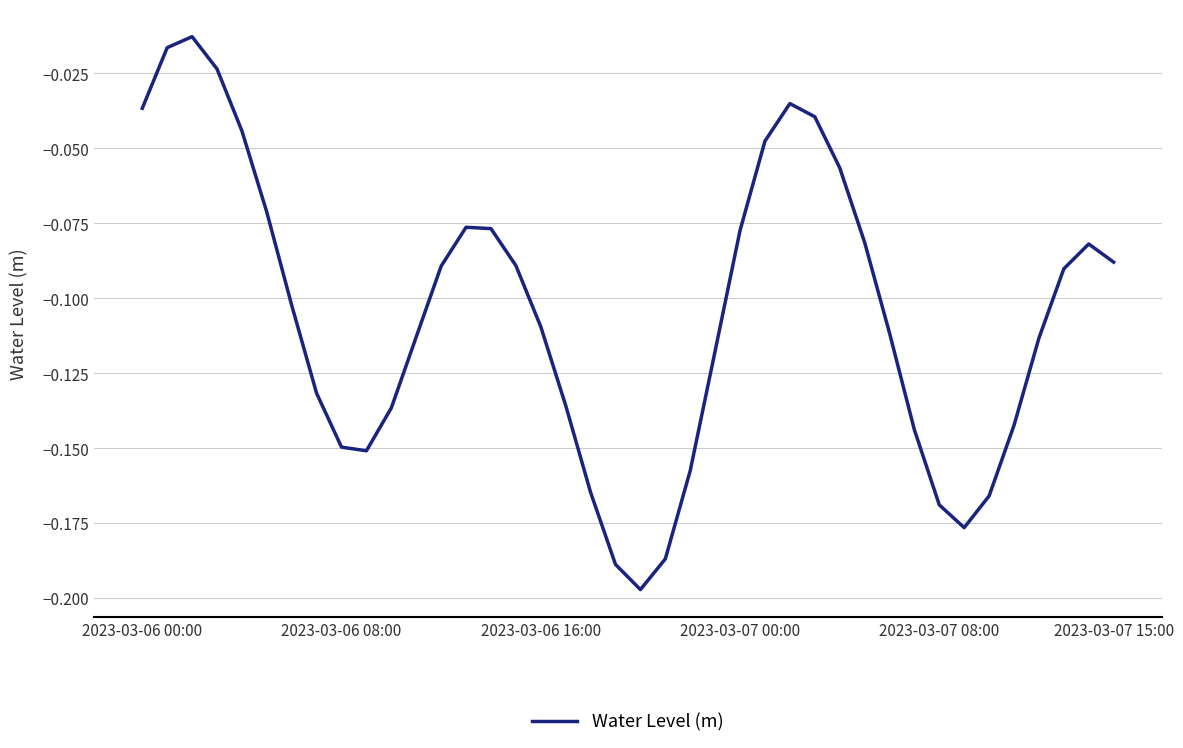

Which category has the lowest value across all series?

20